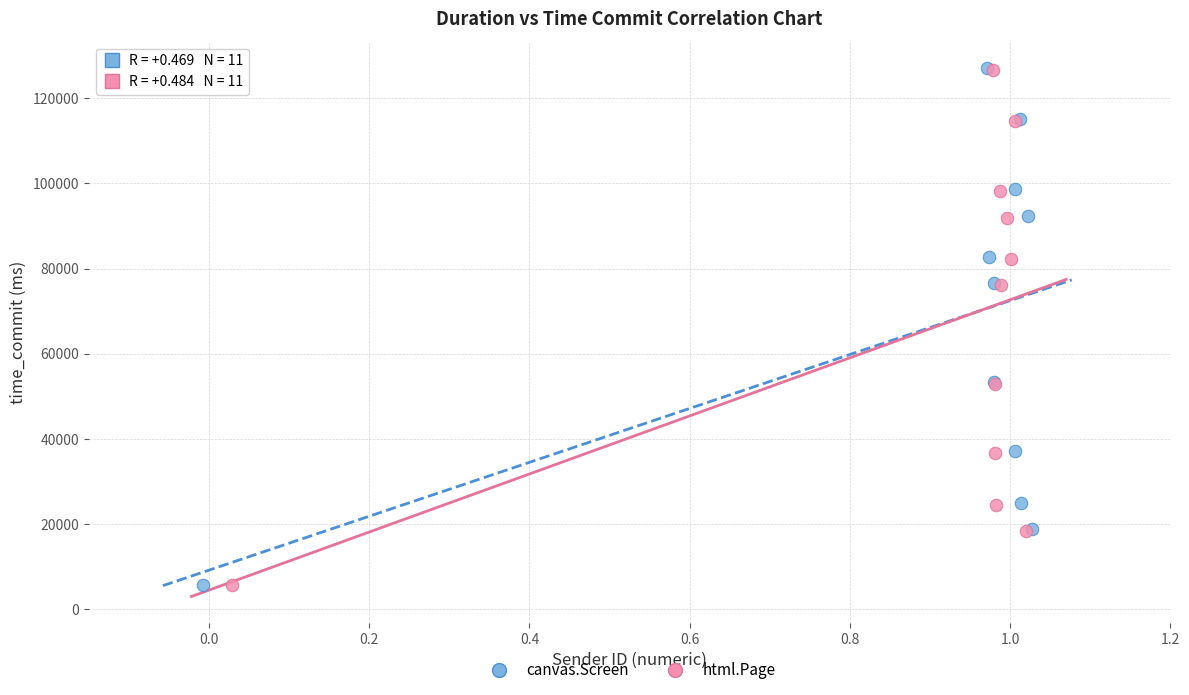

Which series has the largest Y range (max minus min)?

canvas.Screen